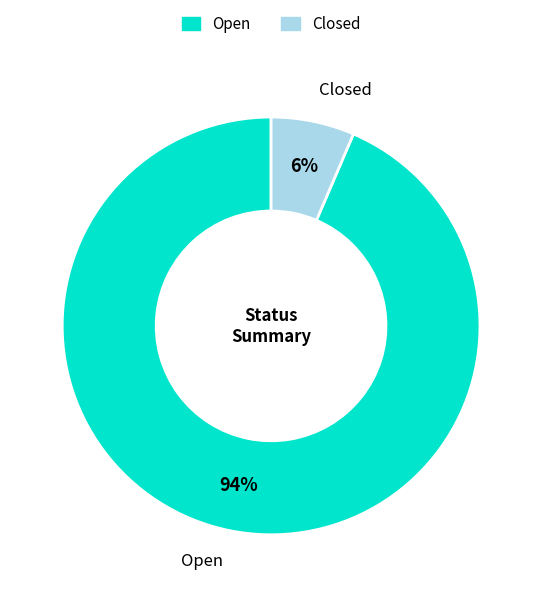

Is there a majority slice in this chart?

Yes